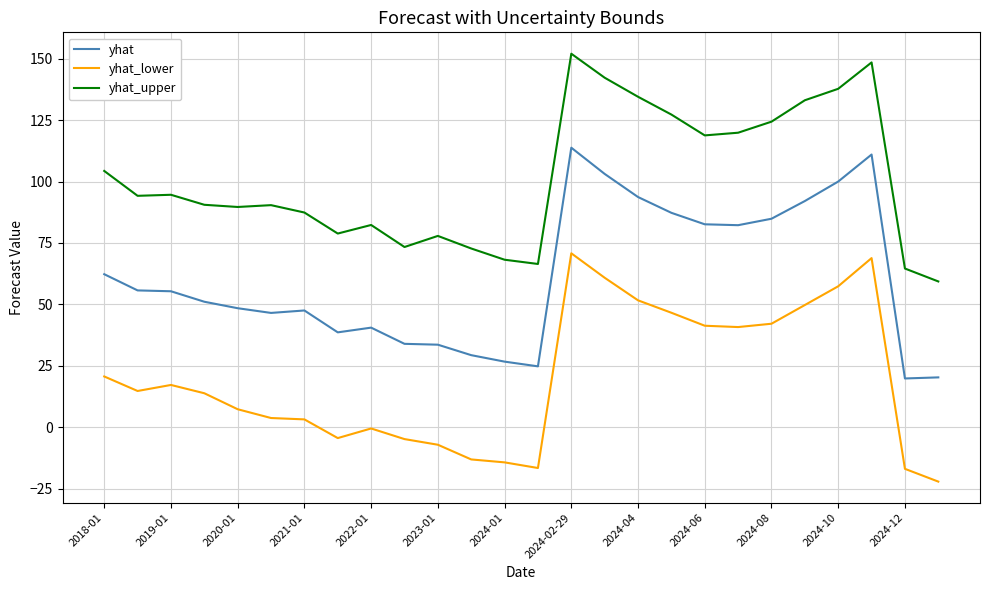

Rank the series by their maximum value, from lowest to highest.

yhat_lower, yhat, yhat_upper